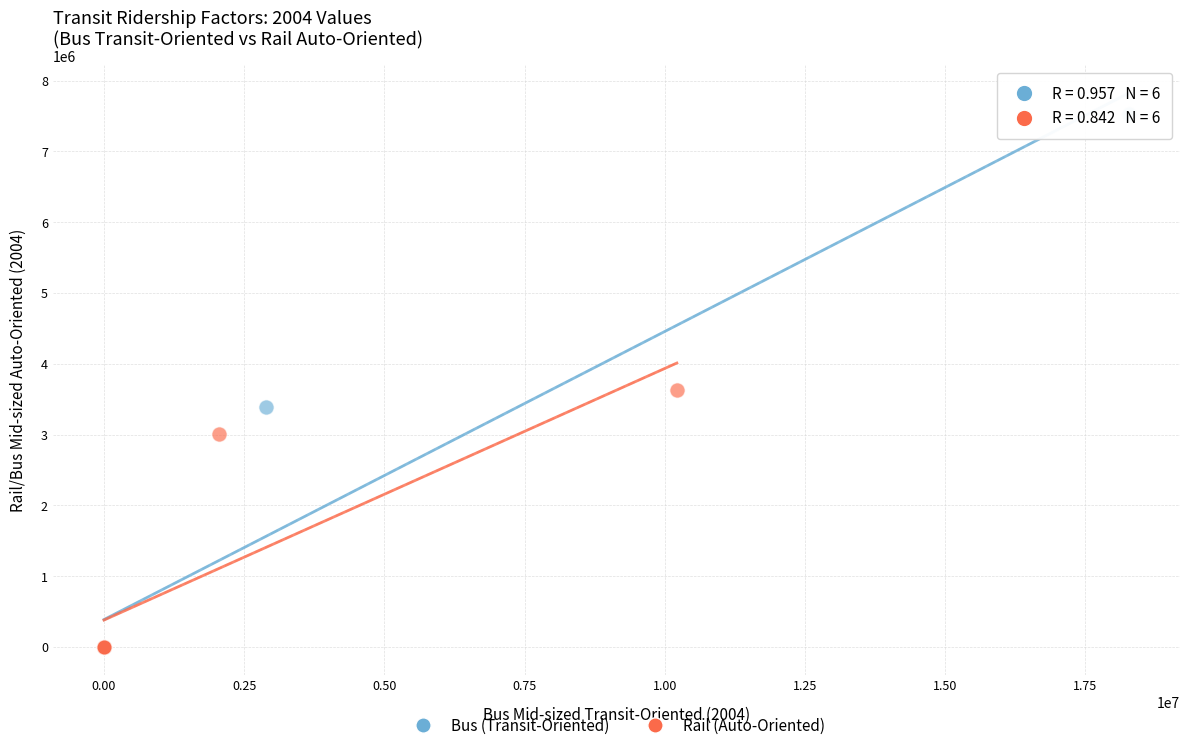

Which series contains the highest Y value?

Bus (Transit-Oriented)